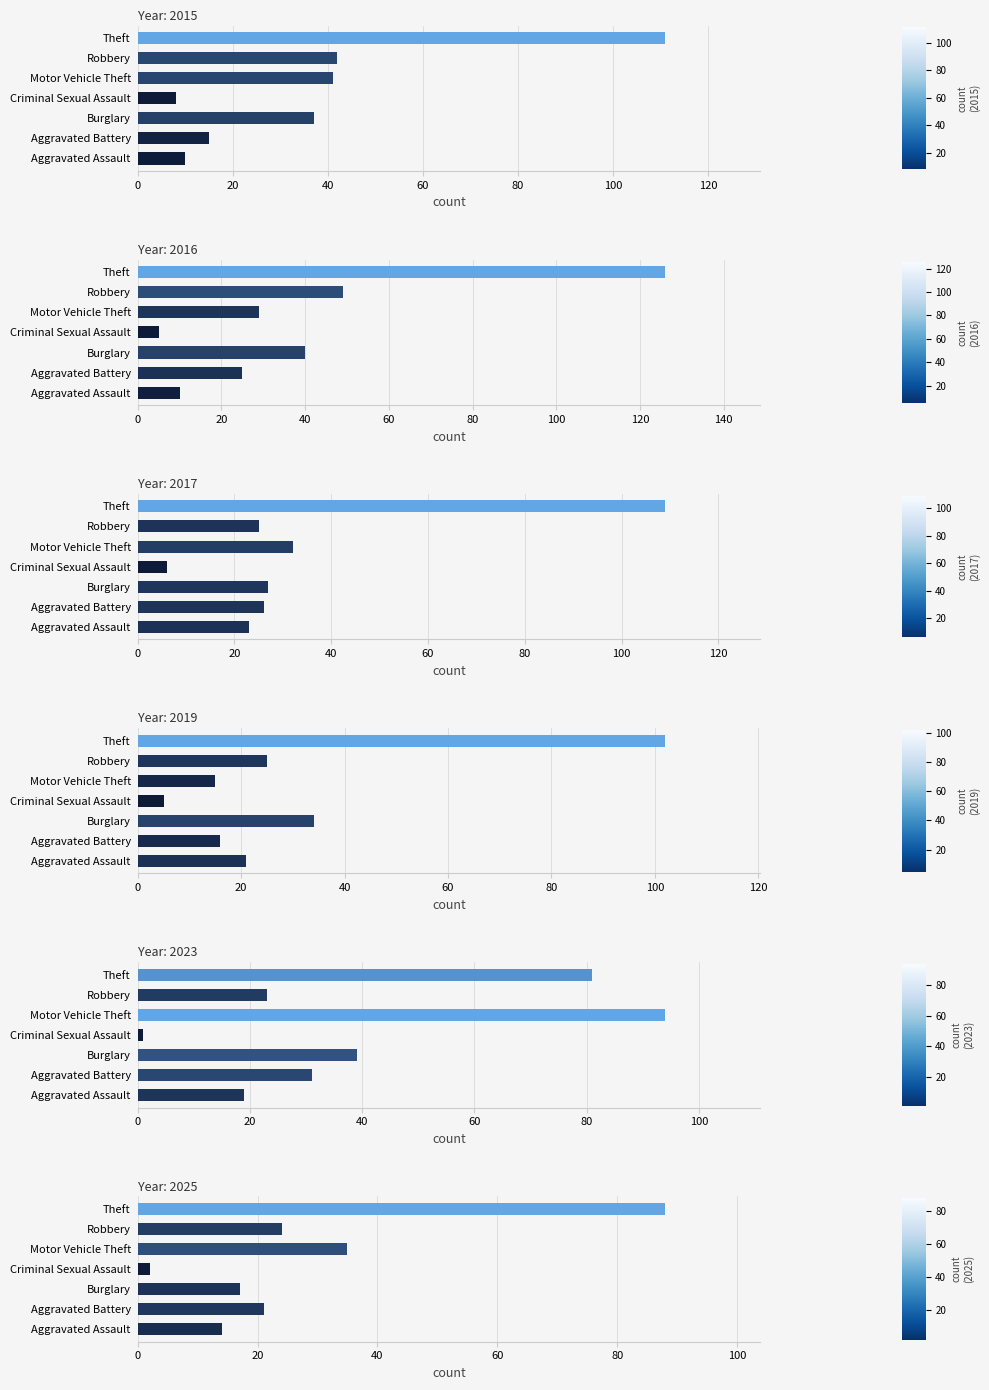

True or false: 2025 has a value of 88 at Theft.

True